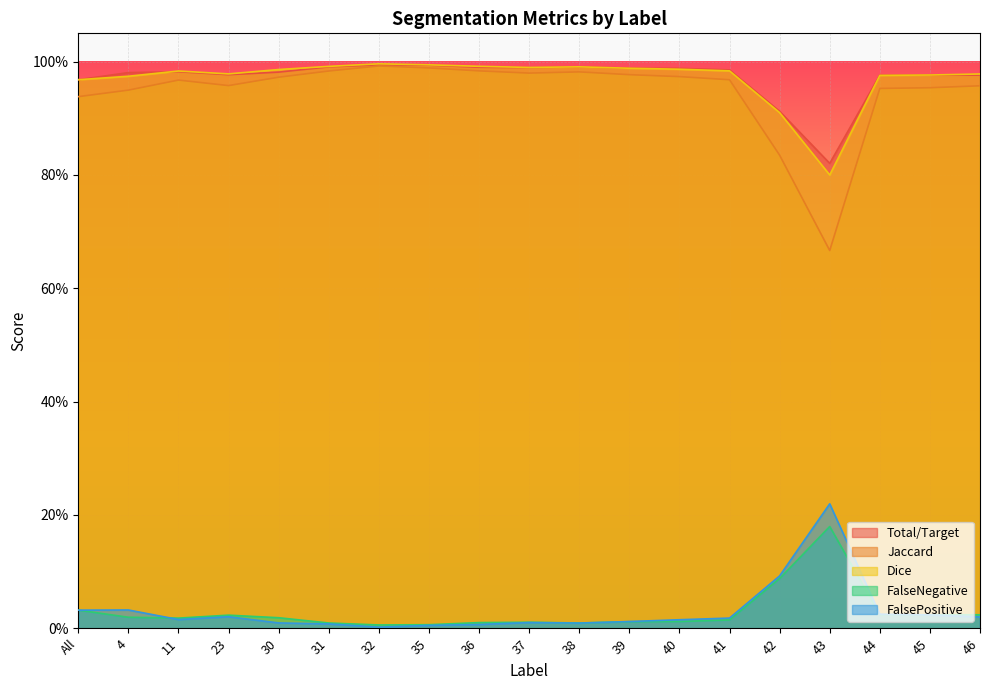

True or false: Total/Target and FalseNegative cross at least once.

False